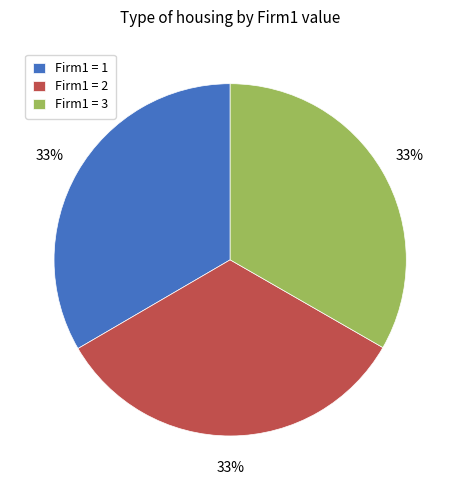

To the nearest percent, what is the average slice percentage?

33%